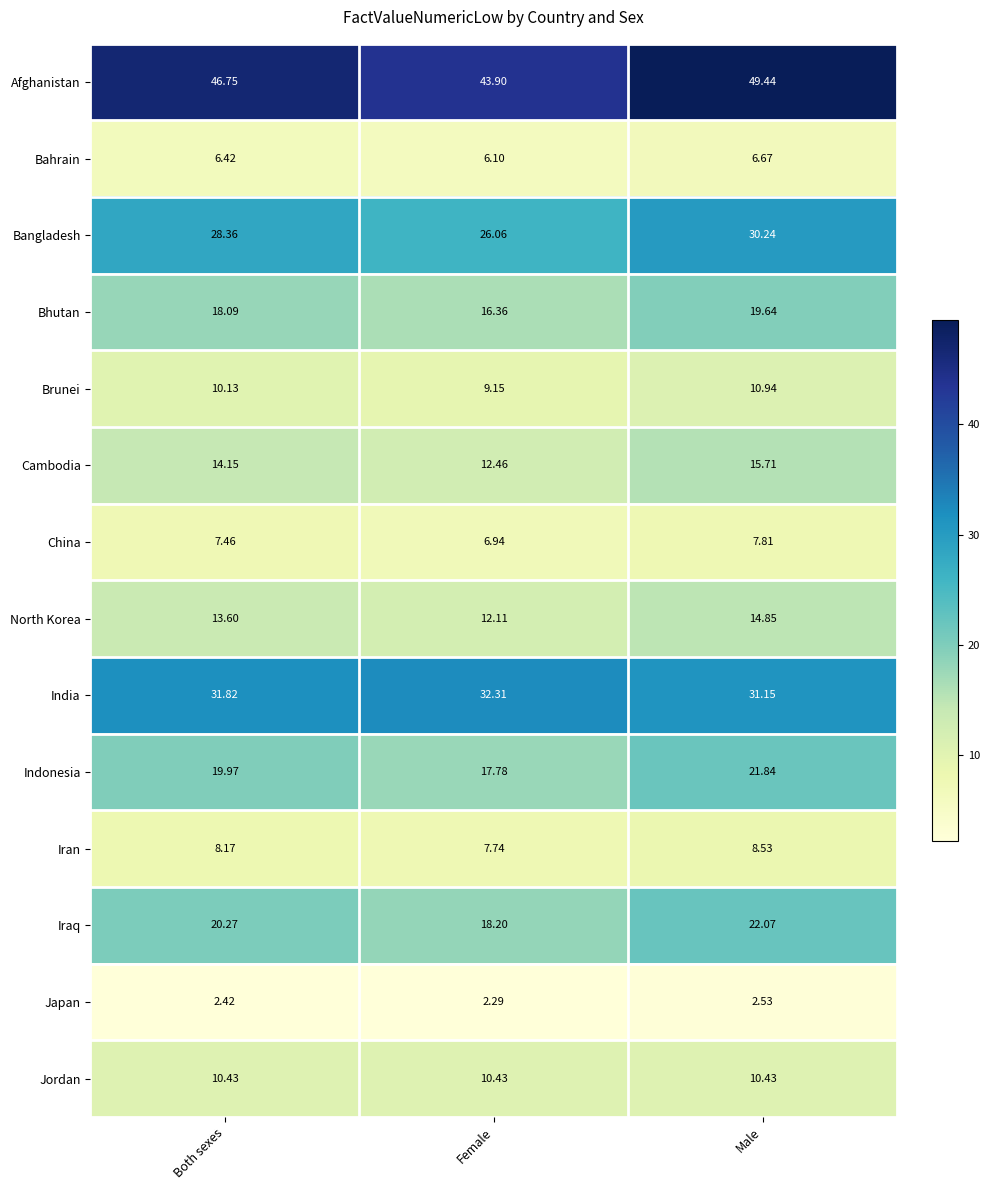

Which series has the largest range (max minus min)?

Afghanistan